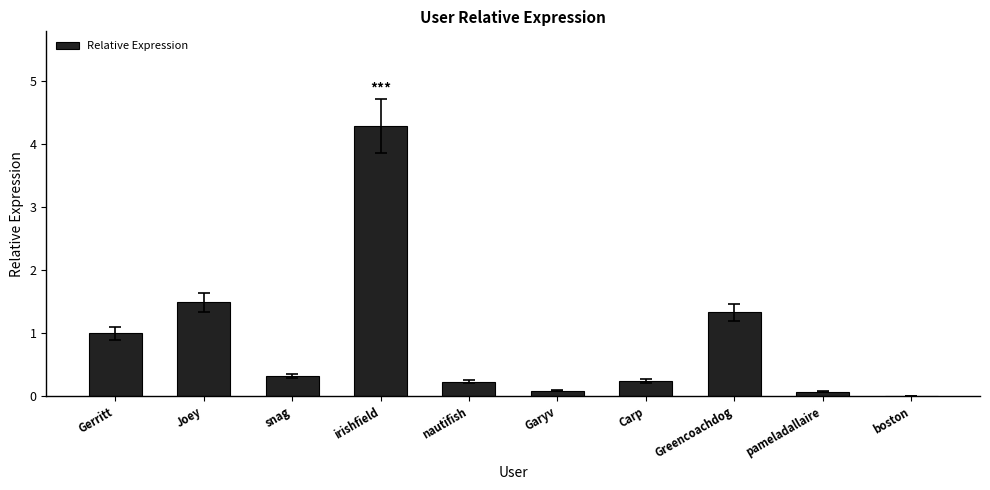

The value at Joey is 1.5. True or false?

True